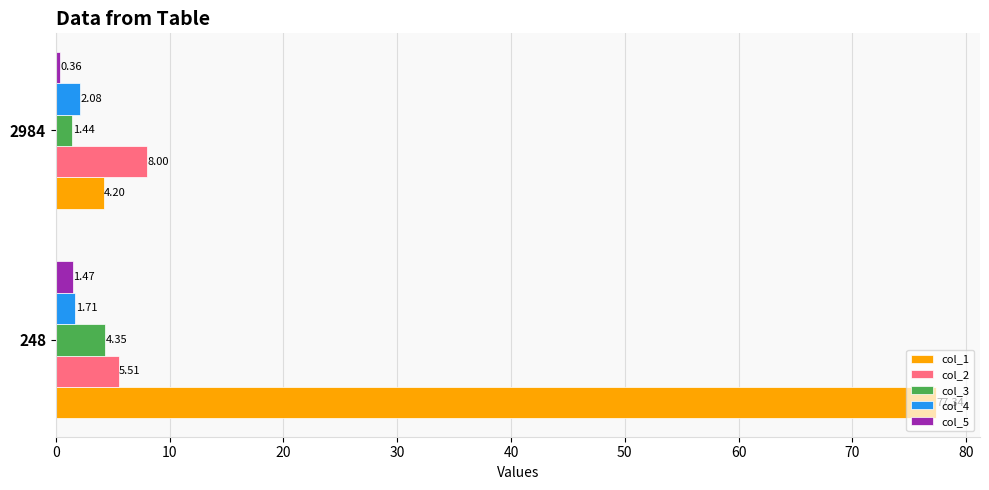

Which series changed the most between 248 and 2984?

col_1